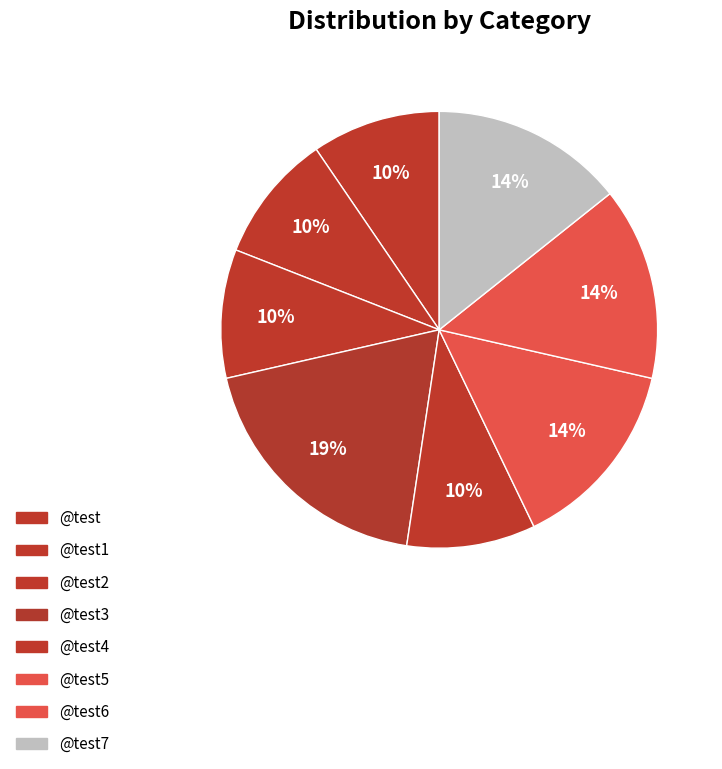

How many segments does this pie chart have?

8